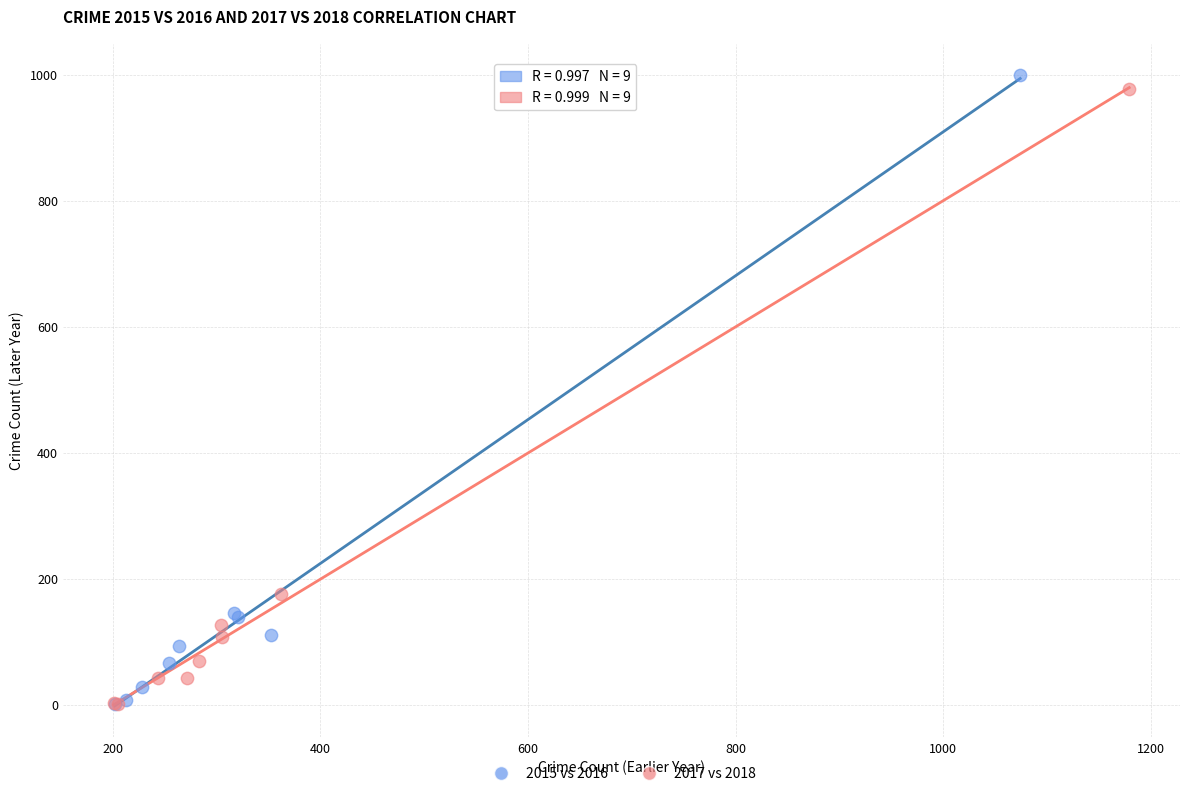

Which series has the largest Y range (max minus min)?

2015 vs 2016